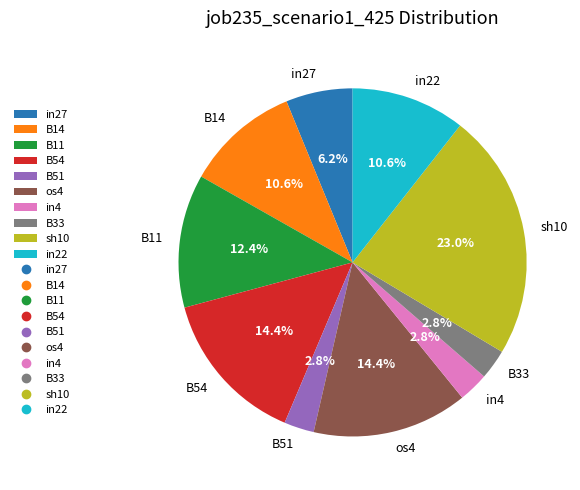

Is the sum of sh10 and B33 greater than half?

No